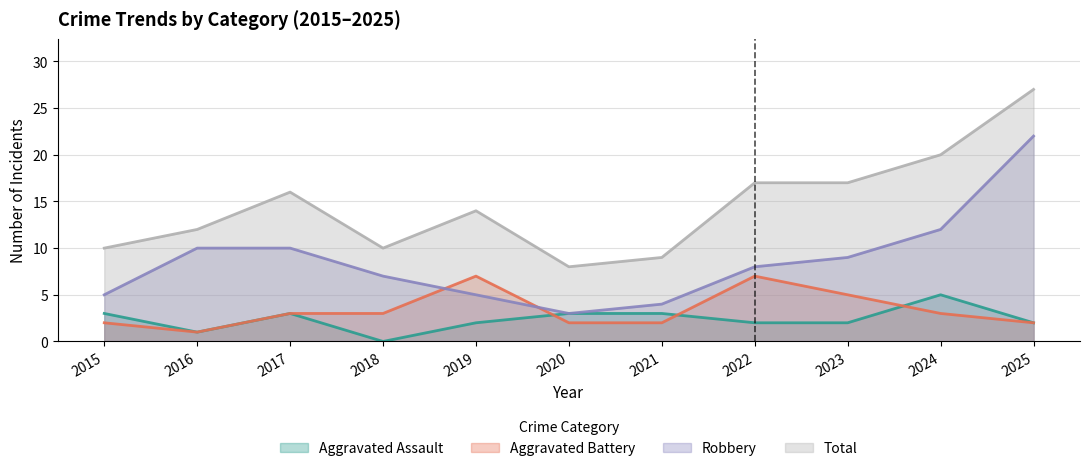

Reading left to right, extract all data points from this chart.

Aggravated Assault: 3	1	3	0	2	3	3	2	2	5	2
Aggravated Battery: 2	1	3	3	7	2	2	7	5	3	2
Robbery: 5	10	10	7	5	3	4	8	9	12	22
Total: 10	12	16	10	14	8	9	17	17	20	27